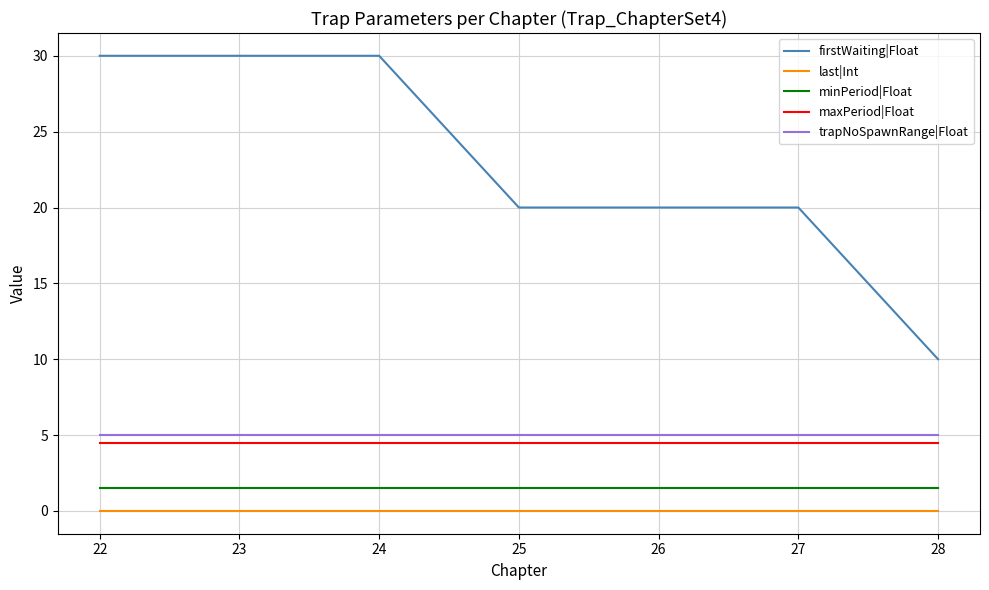

True or false: minPeriod|Float and firstWaiting|Float cross at least once.

False